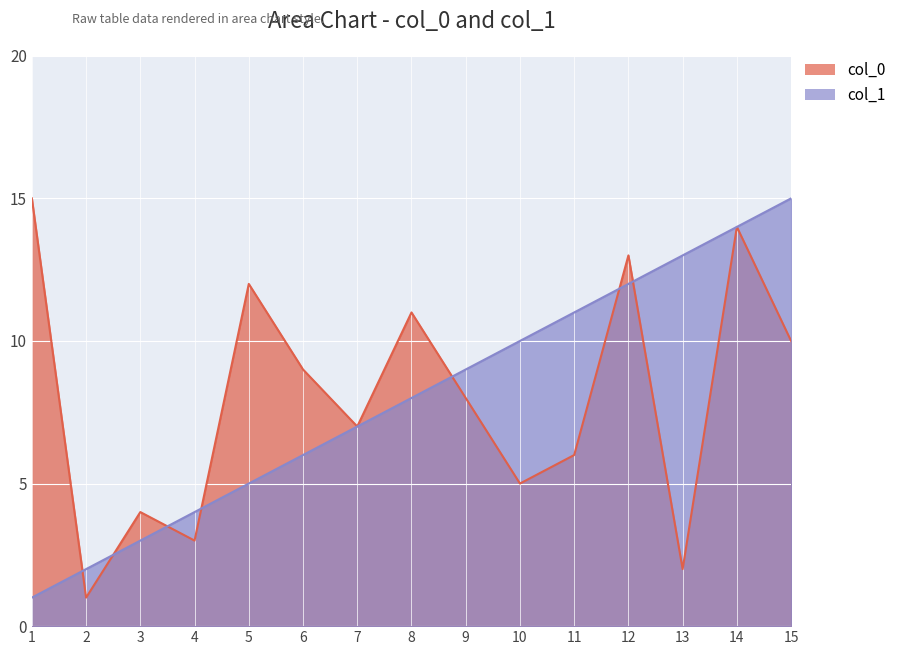

Between 1 and 15, which series saw the biggest shift?

col_1